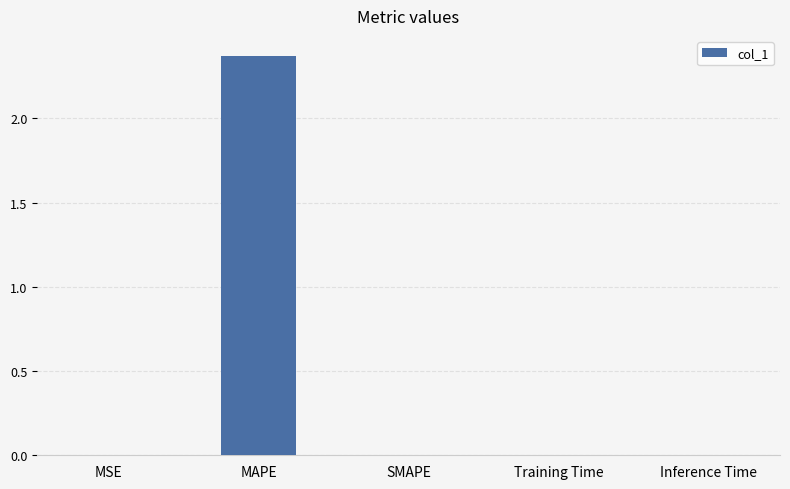

At which category does the chart reach its peak across all series?

MAPE